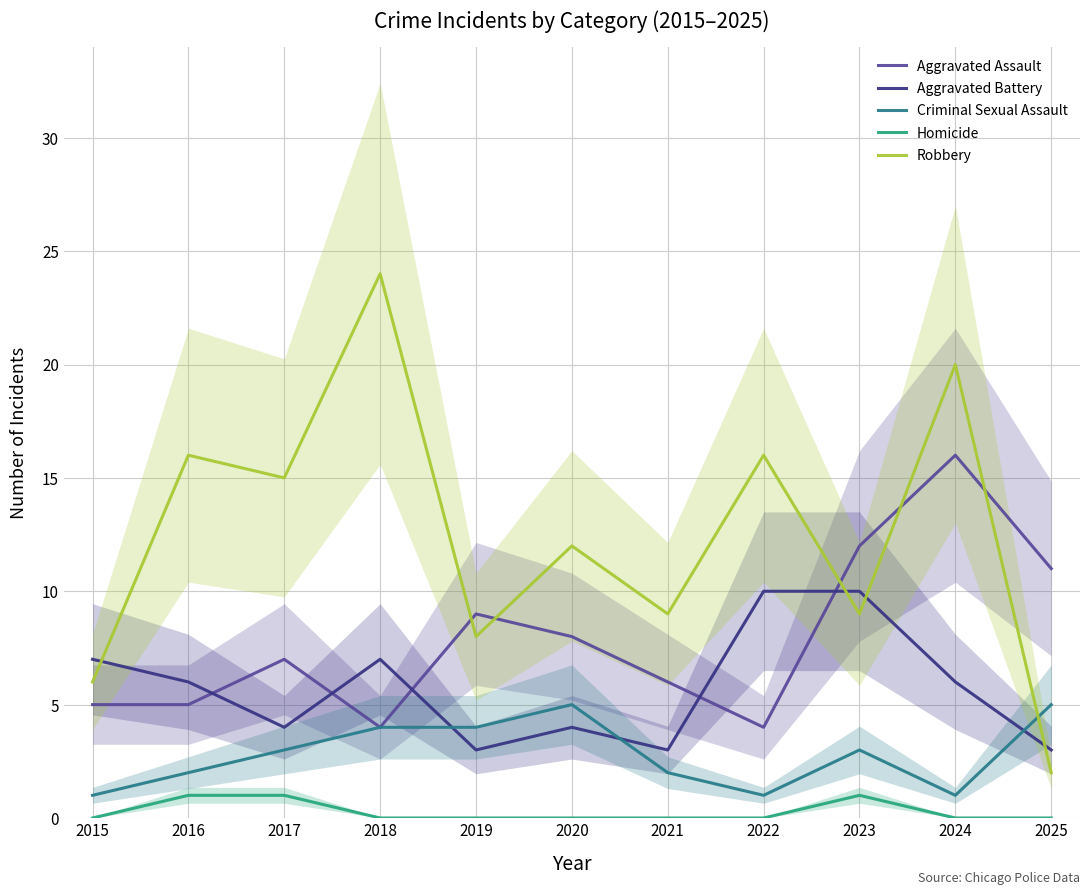

How many Homicide values are between 0 and 1?

11